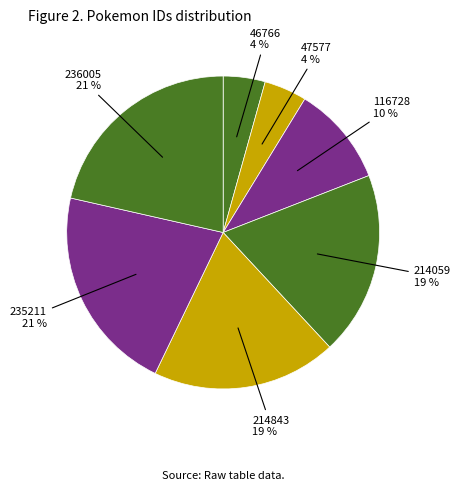

Does 235211 account for over 50% of the chart?

No